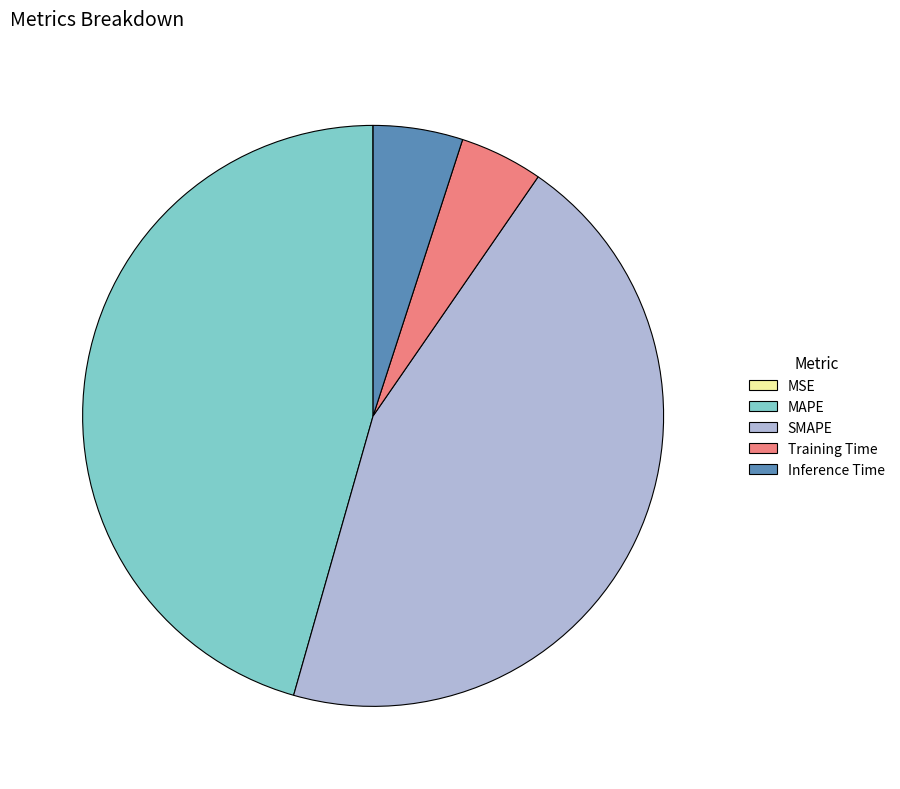

Which slice is the largest?

MAPE